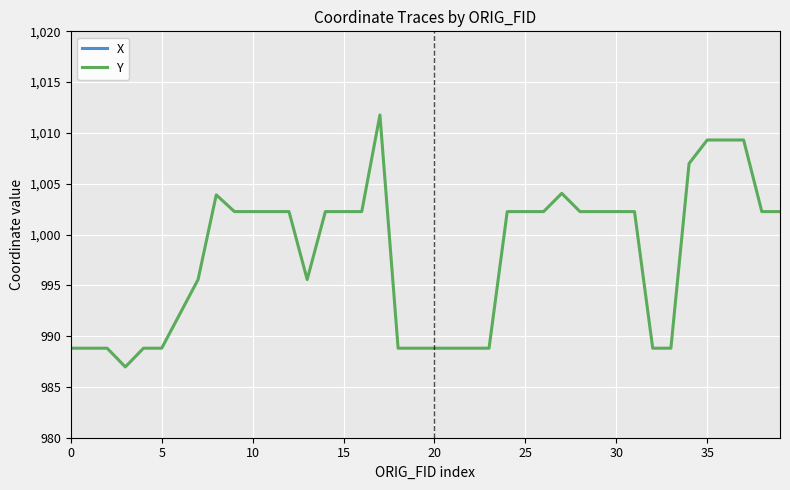

True or false: X and Y cross at least once.

False